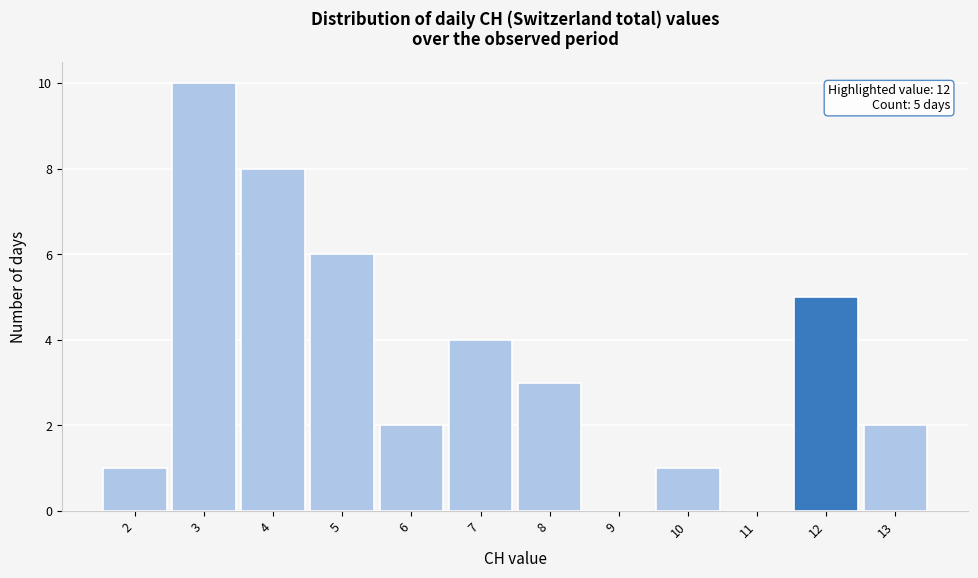

Over which range of the x-axis is the bar tallest?

2.5 to 3.5